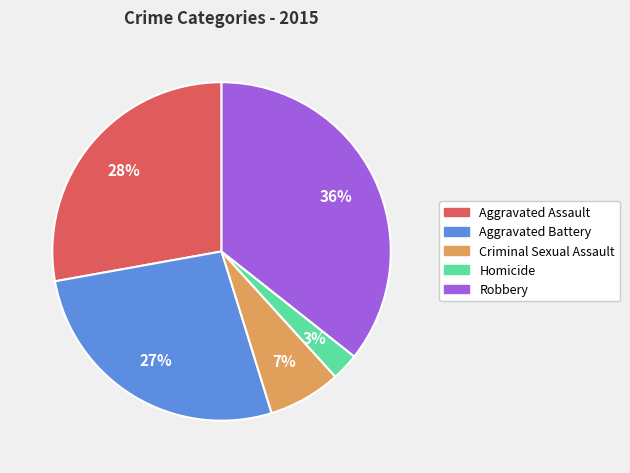

Rank the categories by value from highest to lowest.

Robbery, Aggravated Assault, Aggravated Battery, Criminal Sexual Assault, Homicide